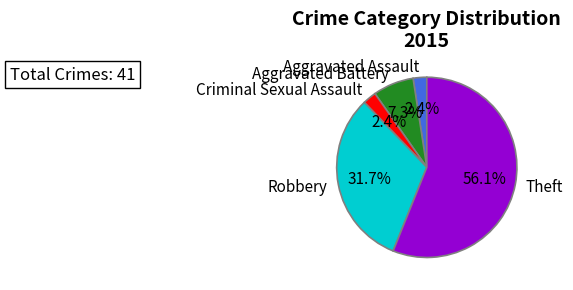

How many segments does this pie chart have?

5